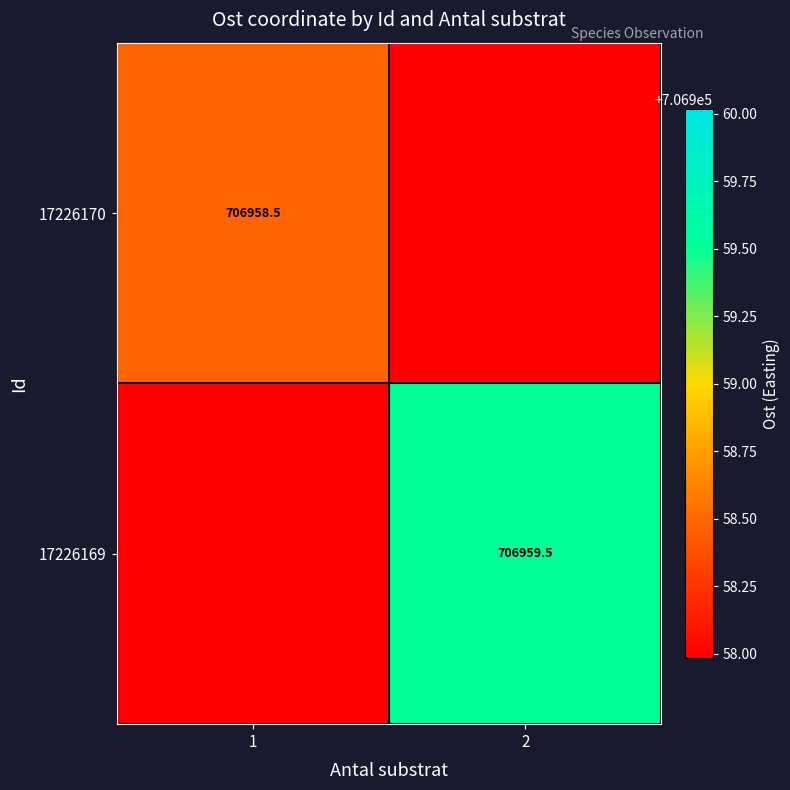

The value of 17226169 at 2 is 250594.0. True or false?

False